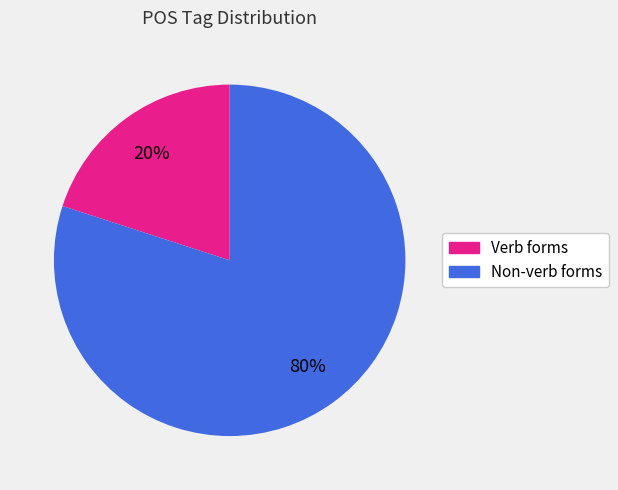

To the nearest percent, what is the average slice percentage?

50%